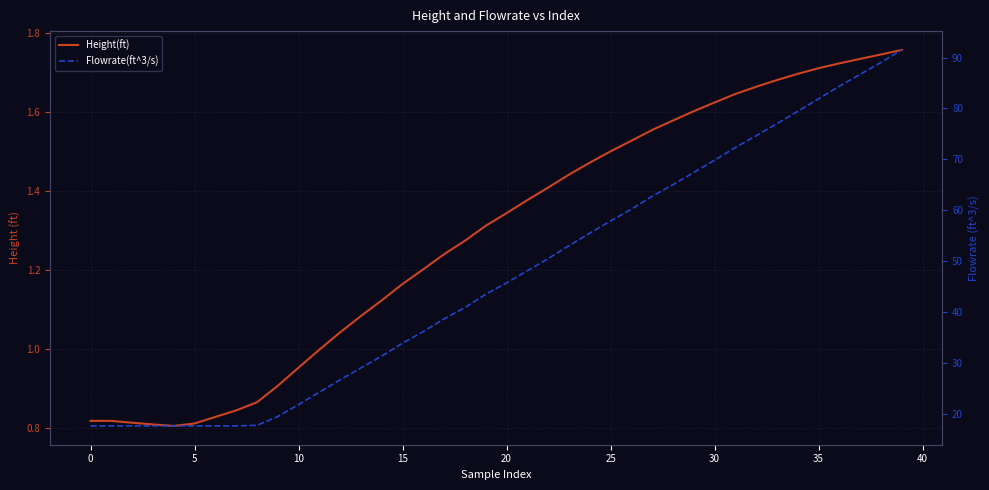

Is it true that Flowrate(ft^3/s) equals 17.7 at 0?

True